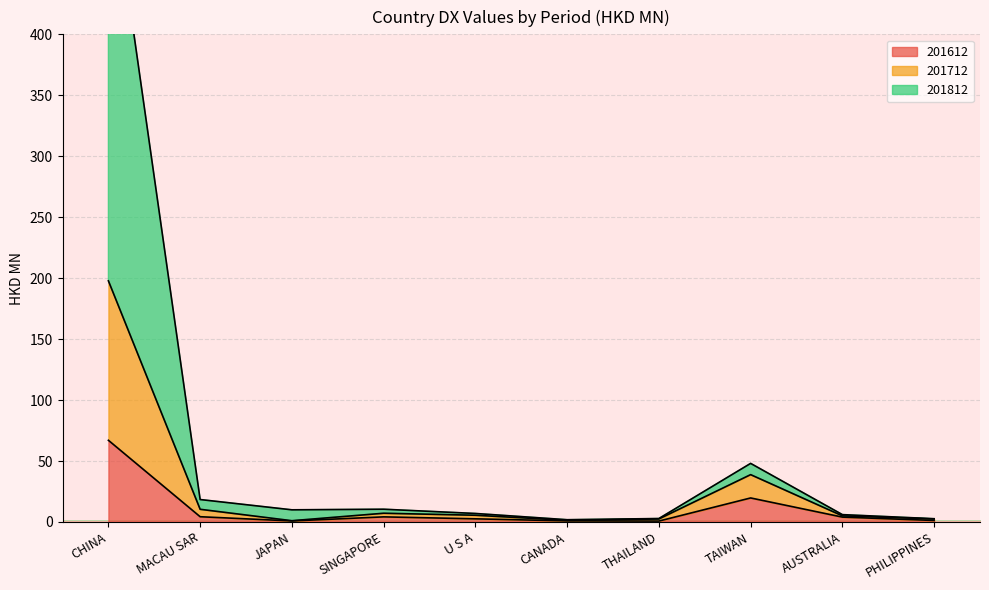

Where is 201612 nearest to the value 33?

TAIWAN